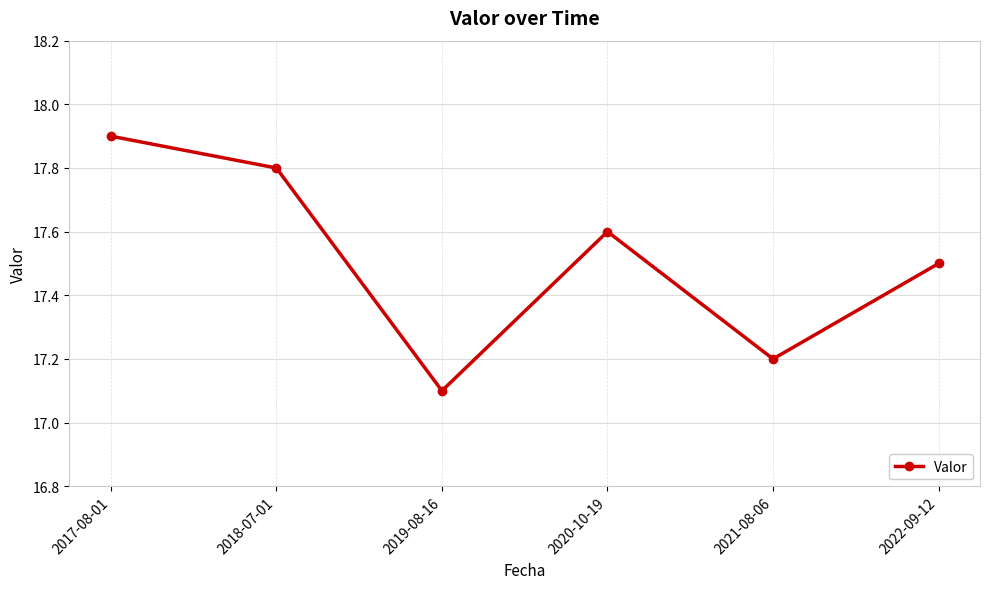

Rank the categories by value from highest to lowest.

2017-08-01, 2018-07-01, 2020-10-19, 2022-09-12, 2021-08-06, 2019-08-16